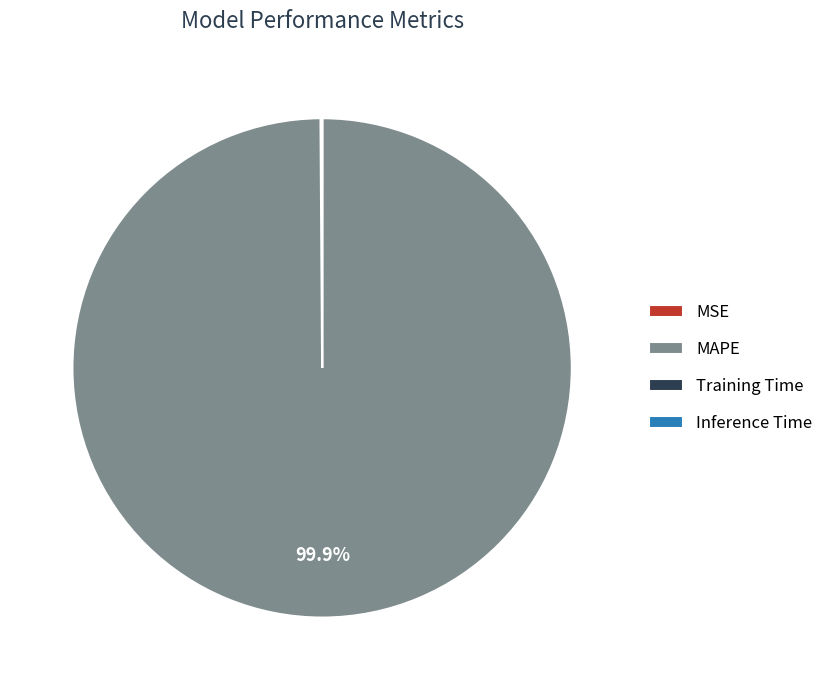

Which category has the biggest portion of the pie?

MAPE